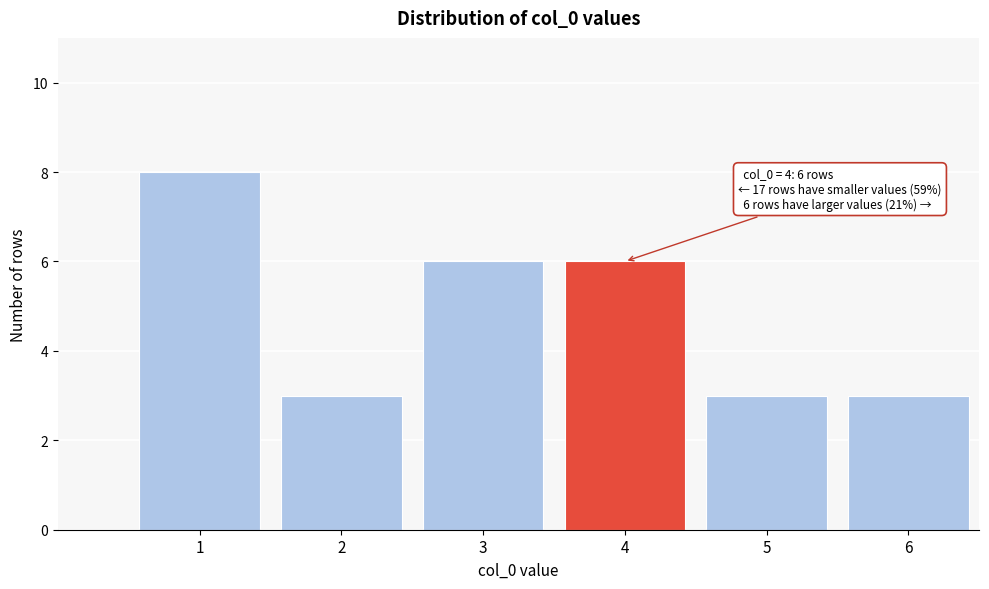

Reading right to left, list all the values displayed in this chart.

3	3	6	6	3	8